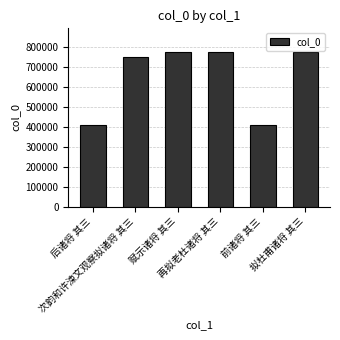

What is the approximate value at 赋示诸将 其三?

776651